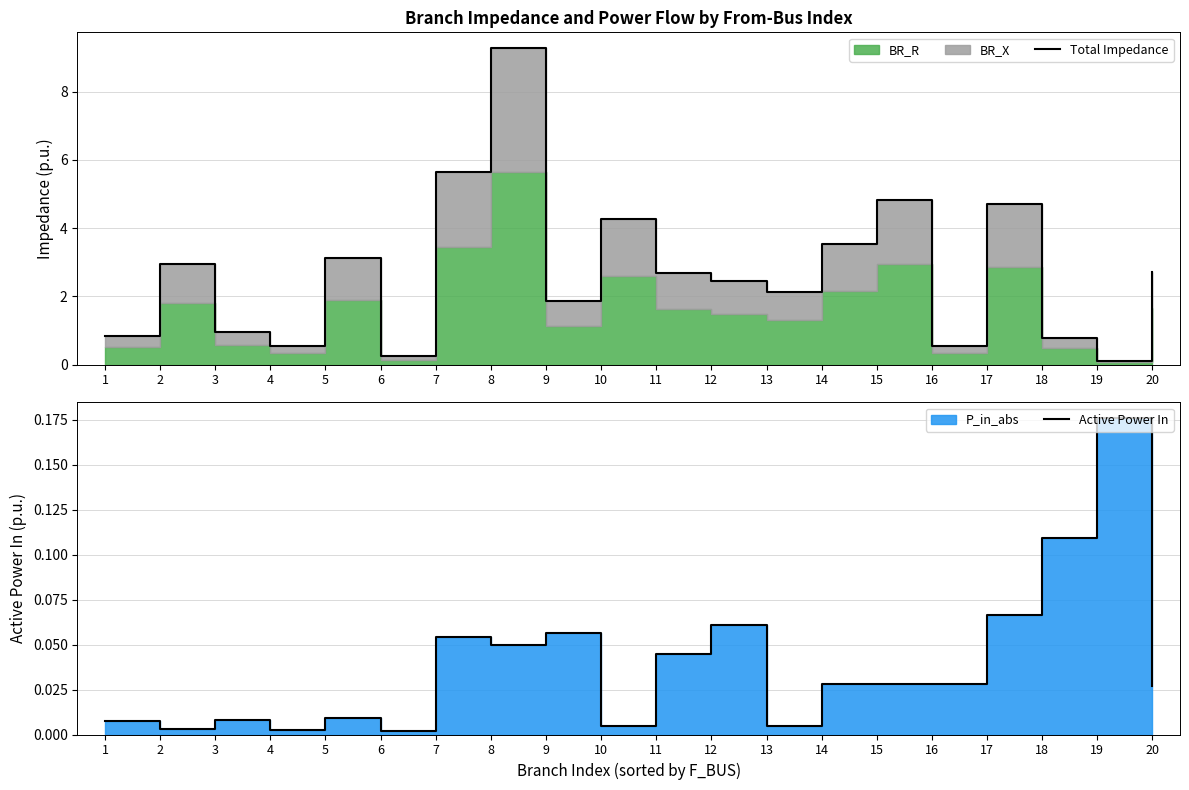

What is the average value of the Total Impedance series?

2.7